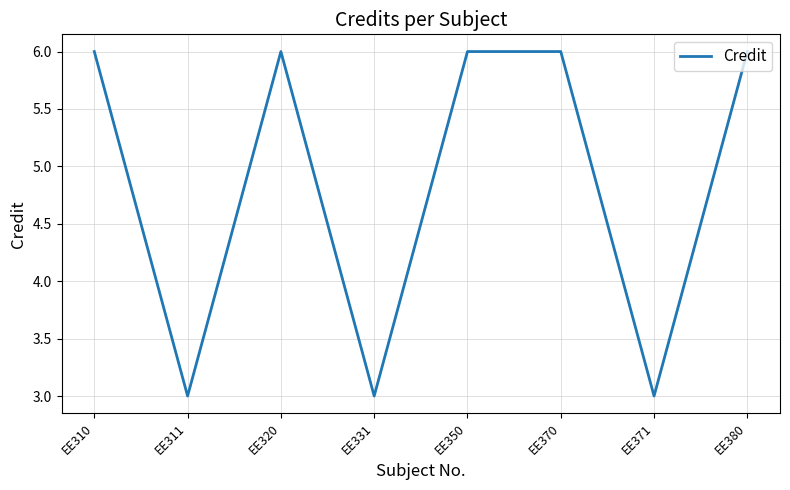

Between EE311 and EE370, which is larger?

EE370